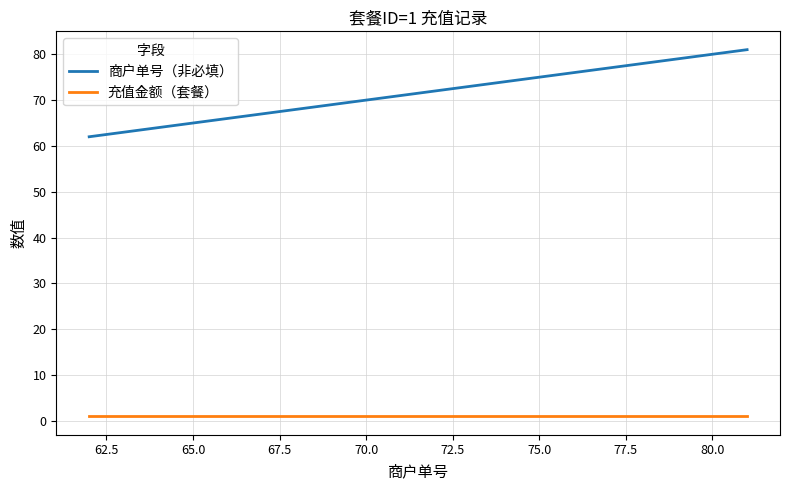

Which series has the largest range (max minus min)?

商户单号（非必填）